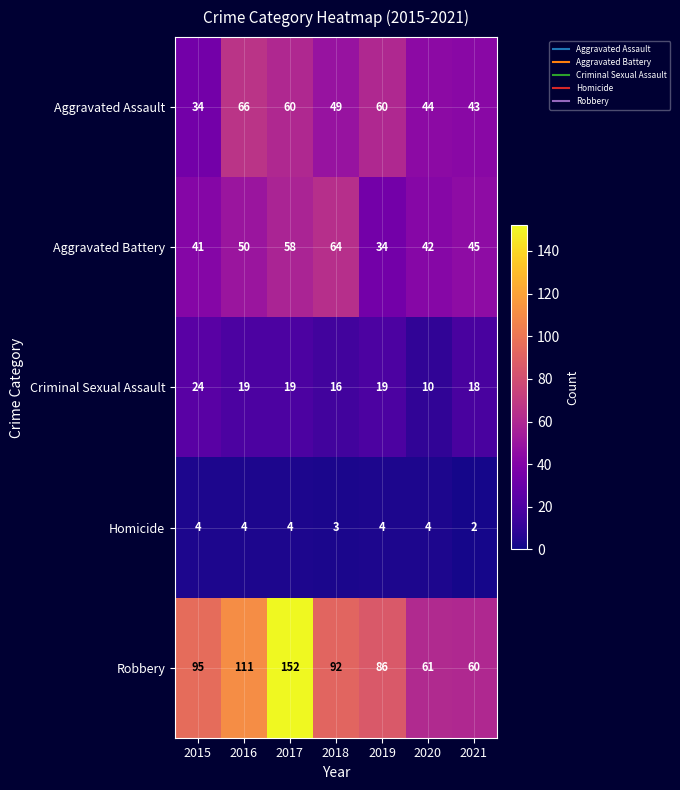

What is the difference between the highest and lowest values at 2016?

107